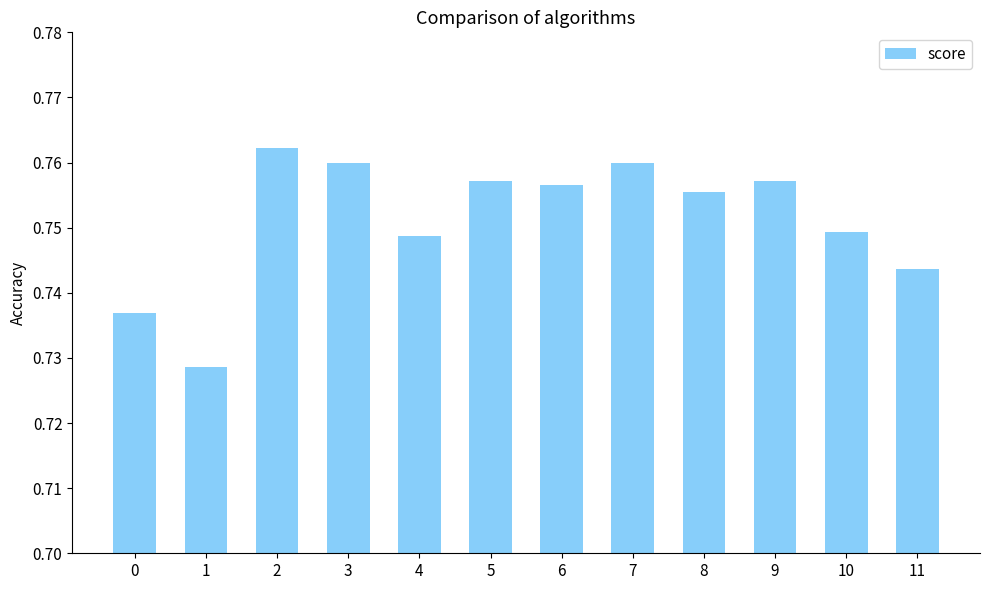

How many values are between 0 and 1?

12